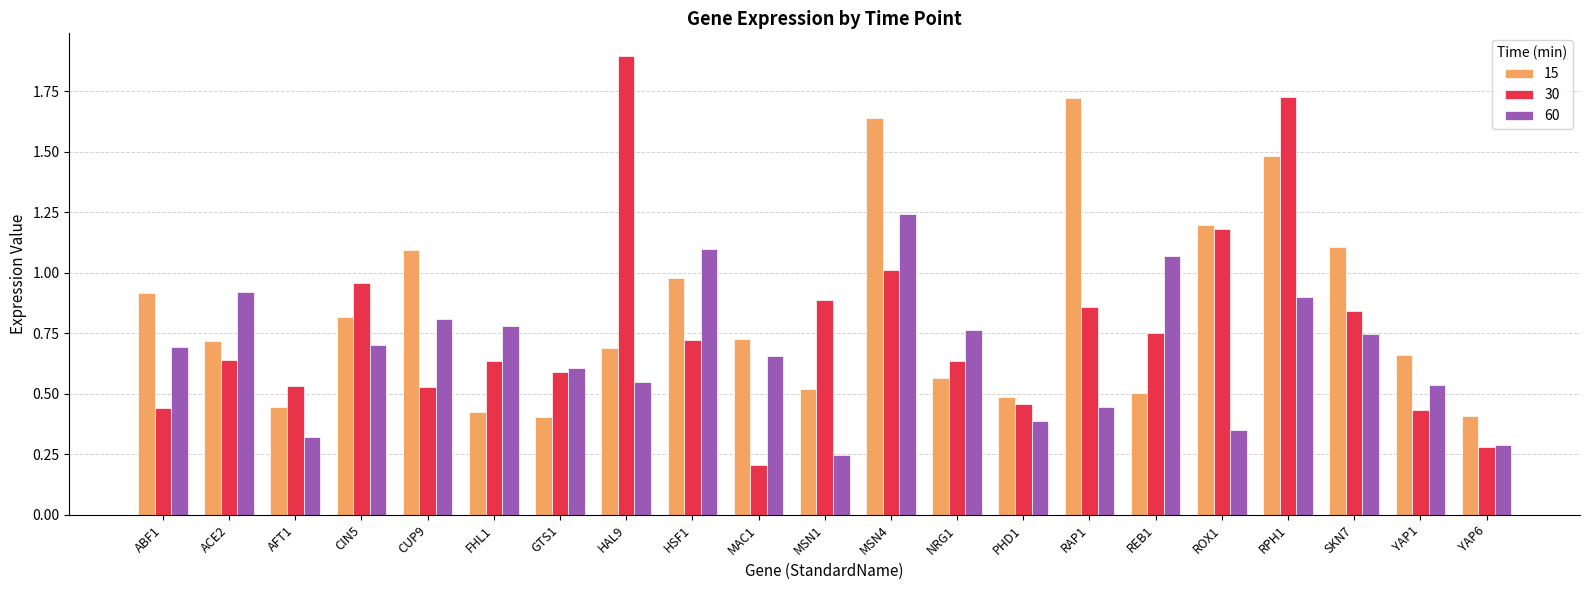

The value of 15 at AFT1 is 0.7. True or false?

False